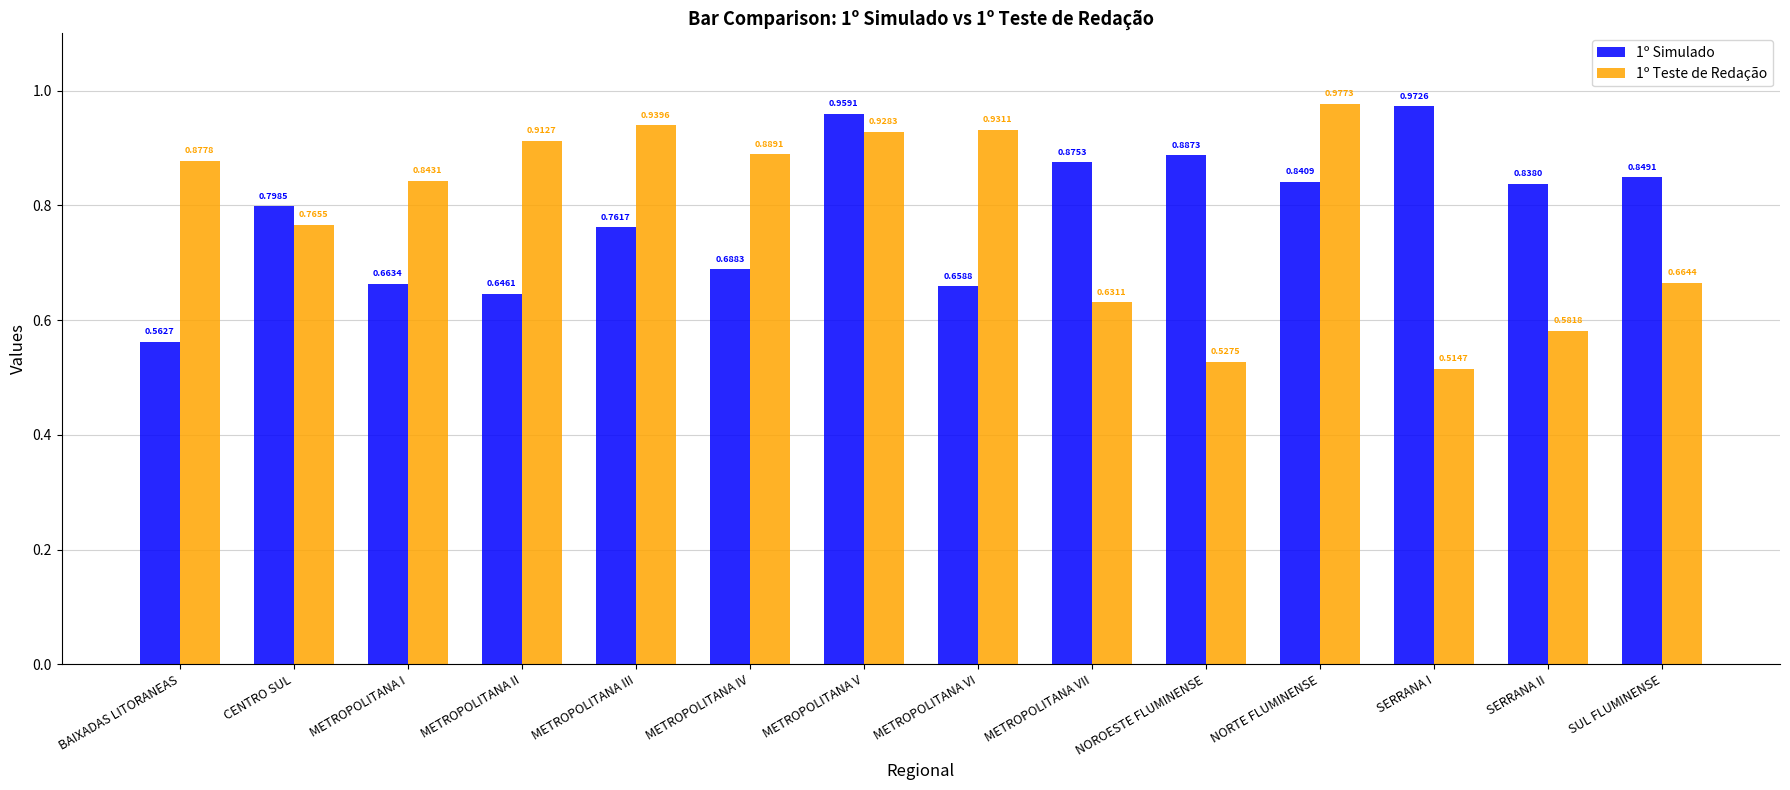

Does the chart contain stacked bars?

No